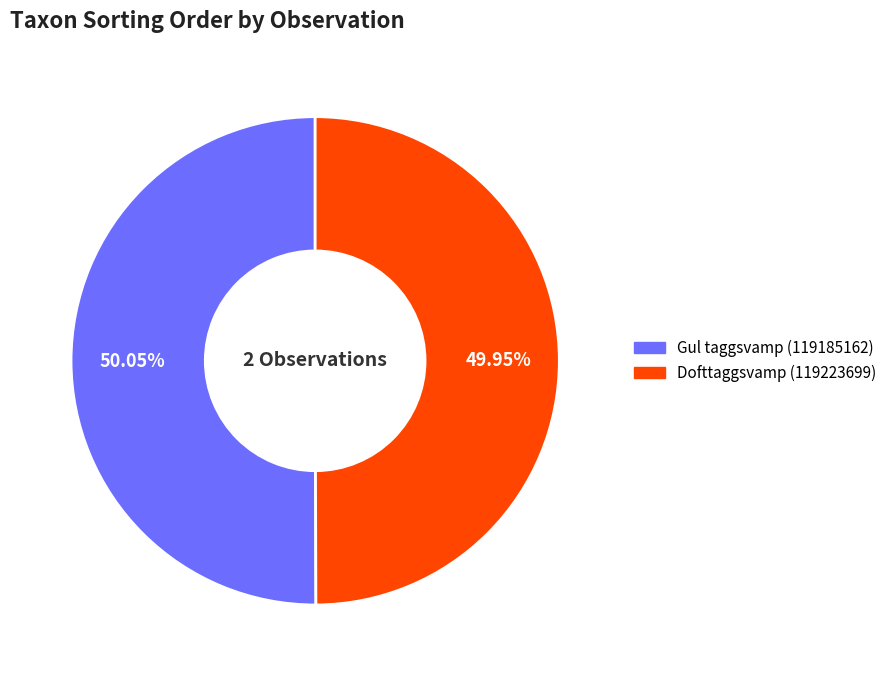

Approximately how many times larger is the value at Gul taggsvamp (119185162) compared to Dofttaggsvamp (119223699)?

1.0